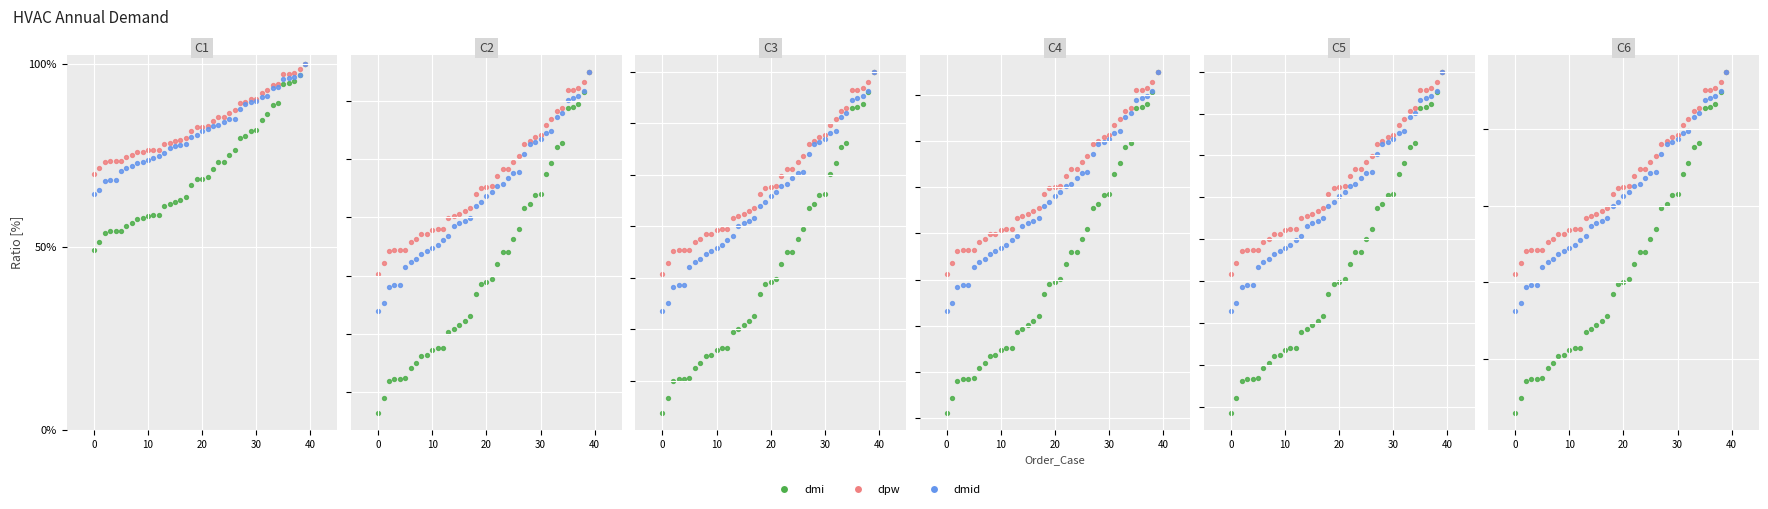

Which series has the widest spread of Y values?

dmi